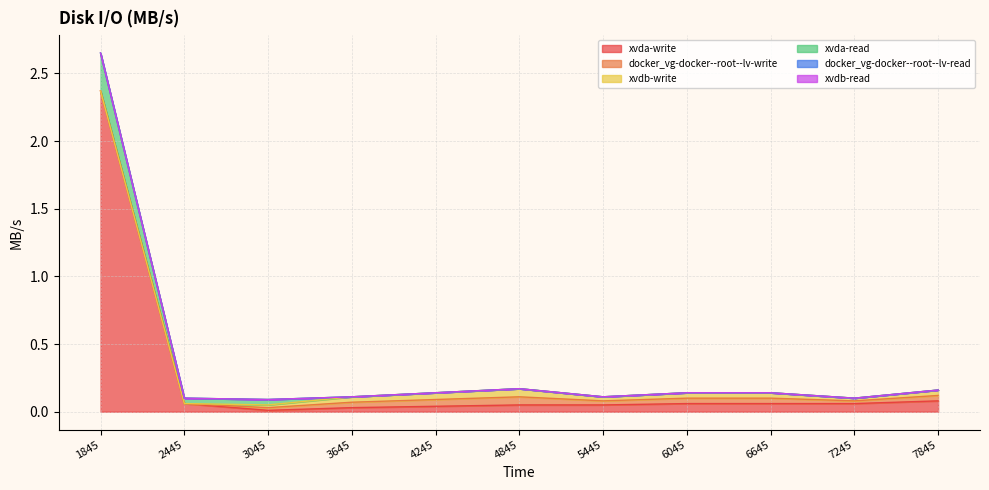

Which series has the largest range (max minus min)?

xvda-write